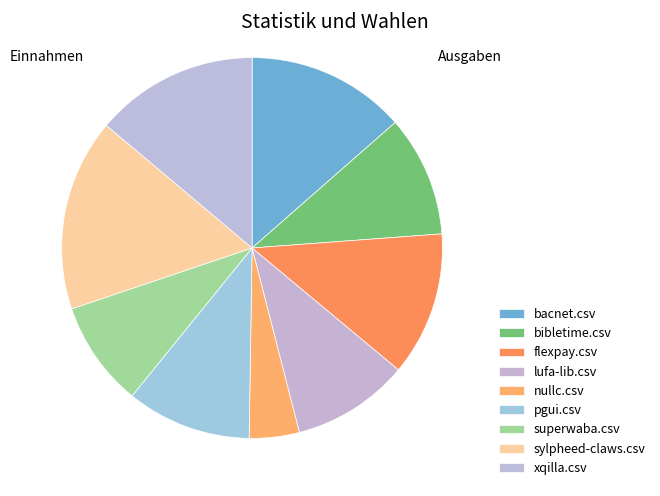

Count the number of slices in the pie.

9